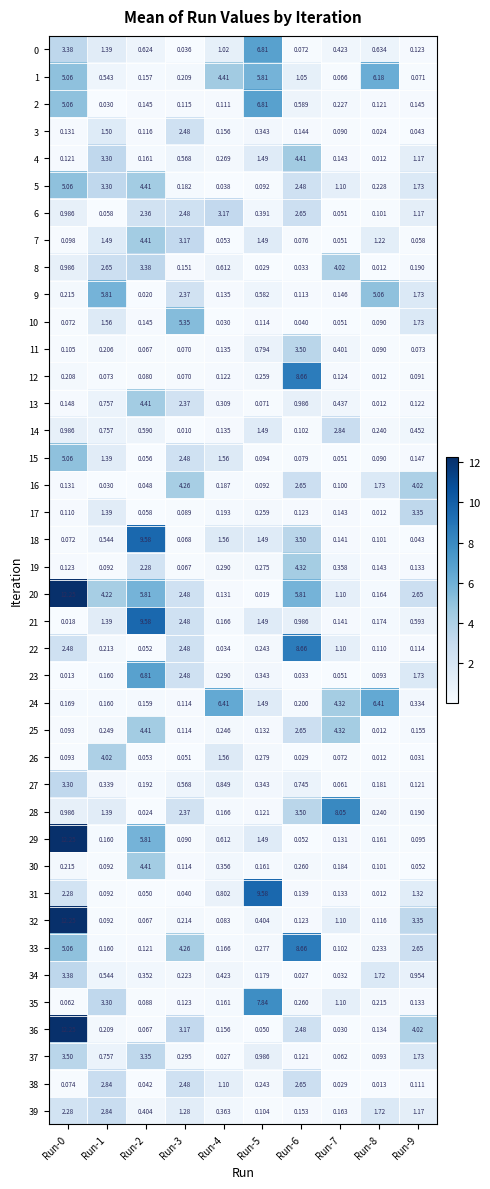

Is the value of 12 at Run-6 greater than the value of 19 at Run-6?

Yes